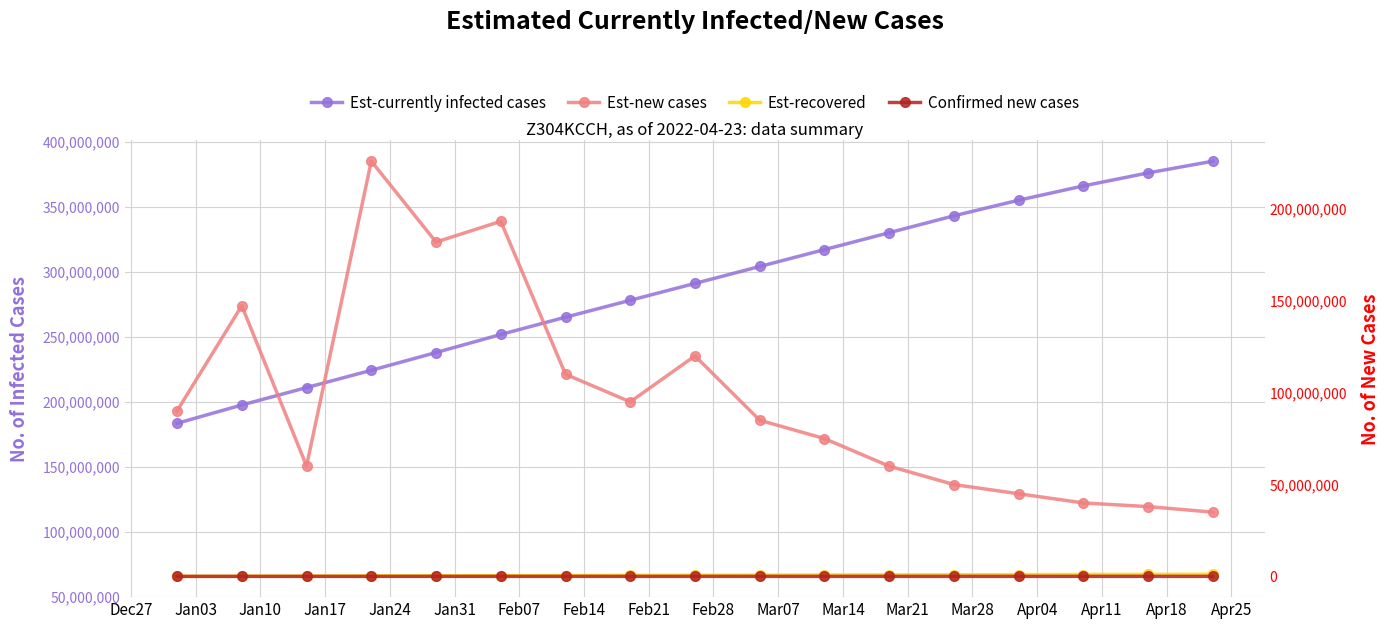

What are all the series names shown in the legend?

Est-currently infected cases, Est-recovered, Est-new cases, Confirmed new cases